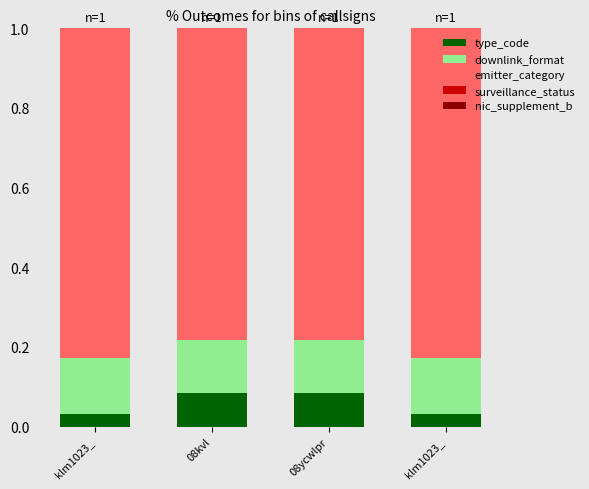

Count the number of categories in the chart.

4